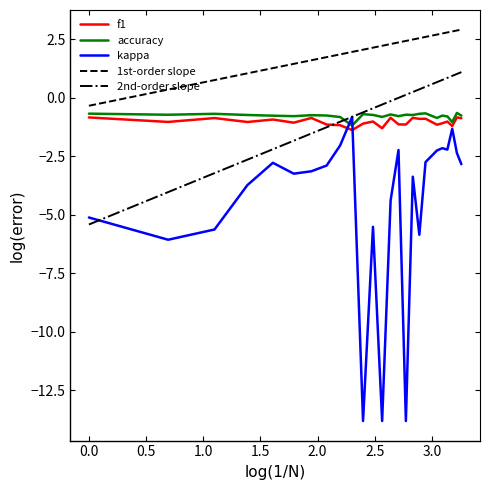

How many values in the f1 series are below -1?

15